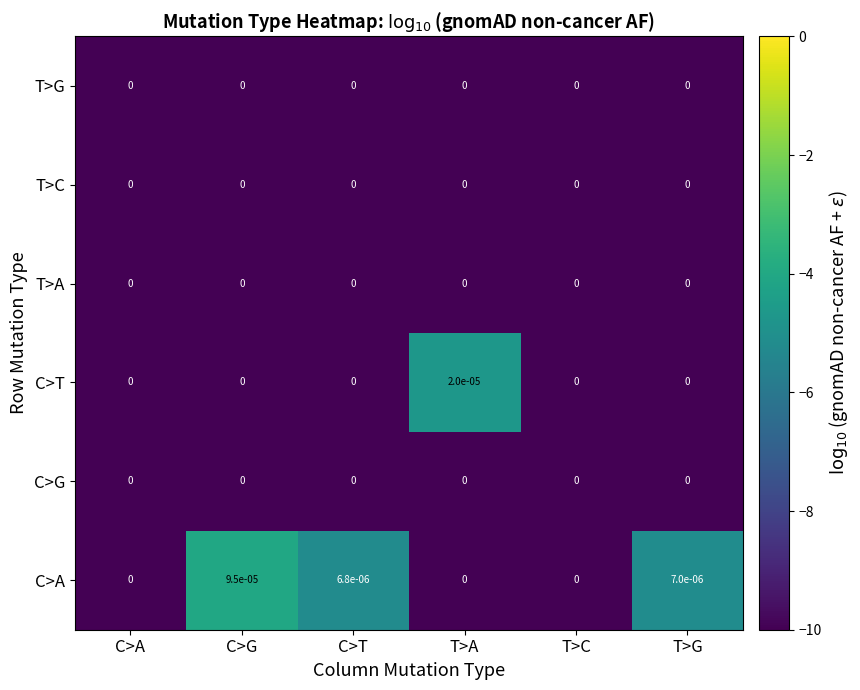

The value of T>G at C>G is 0.0. True or false?

True